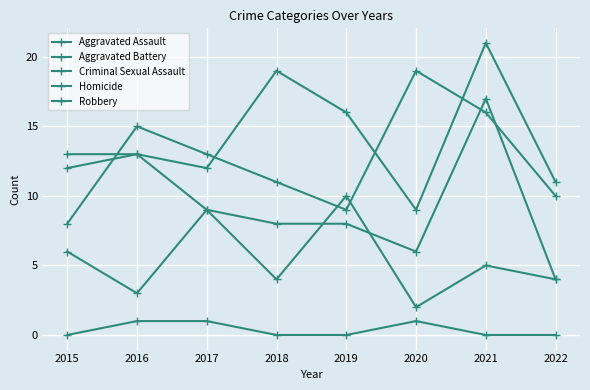

True or false: Aggravated Assault and Criminal Sexual Assault intersect in this chart.

False